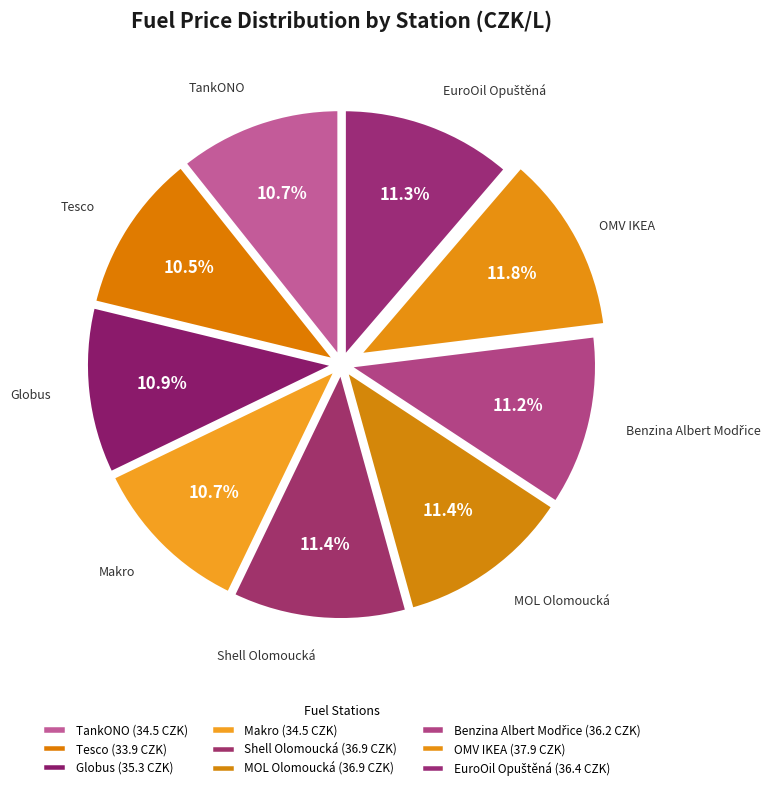

To the nearest percent, what is the difference between the largest and smallest slice percentages?

1%